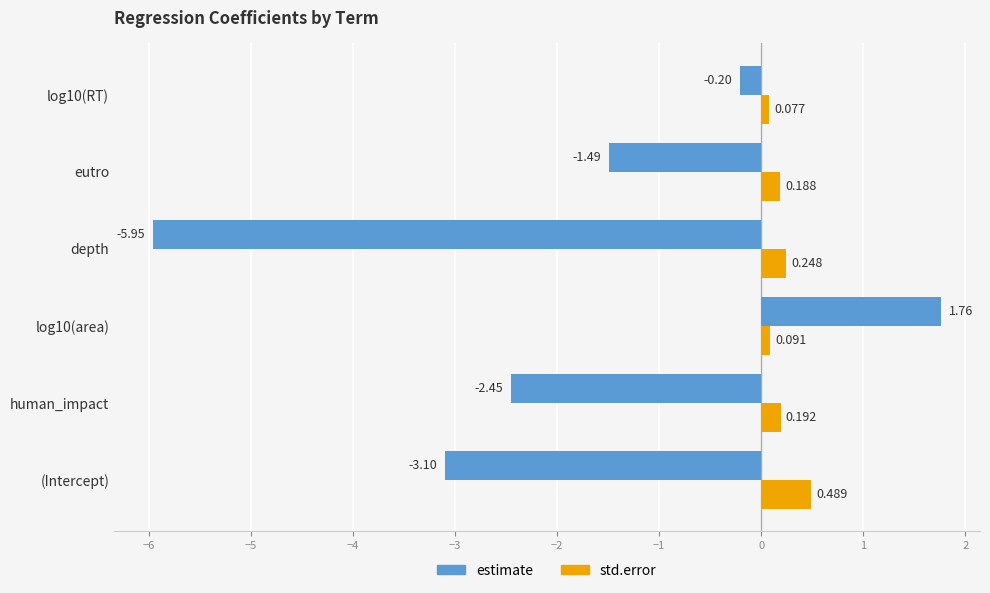

Which category has the highest value across all series?

log10(area)